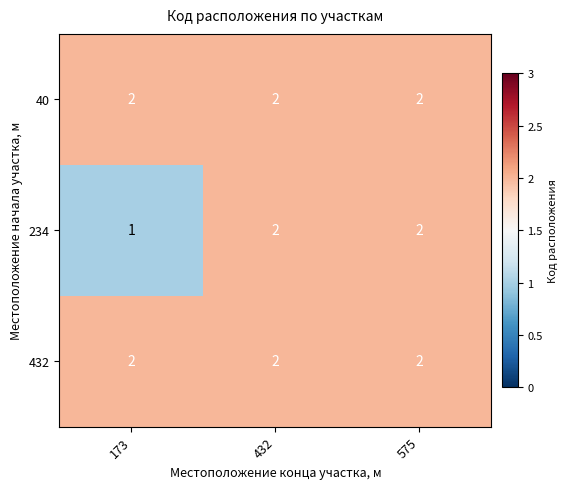

Reading left to right, list all the values displayed in this chart.

40: 2	2	2
234: 1	2	2
432: 2	2	2